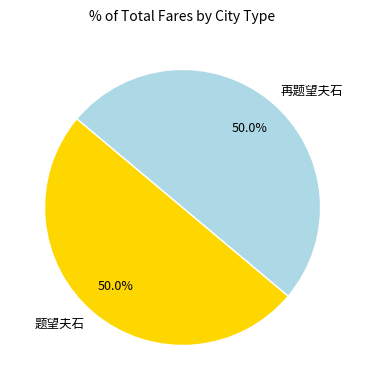

What is the total percentage of 题望夫石 and 再题望夫石?

100.0%